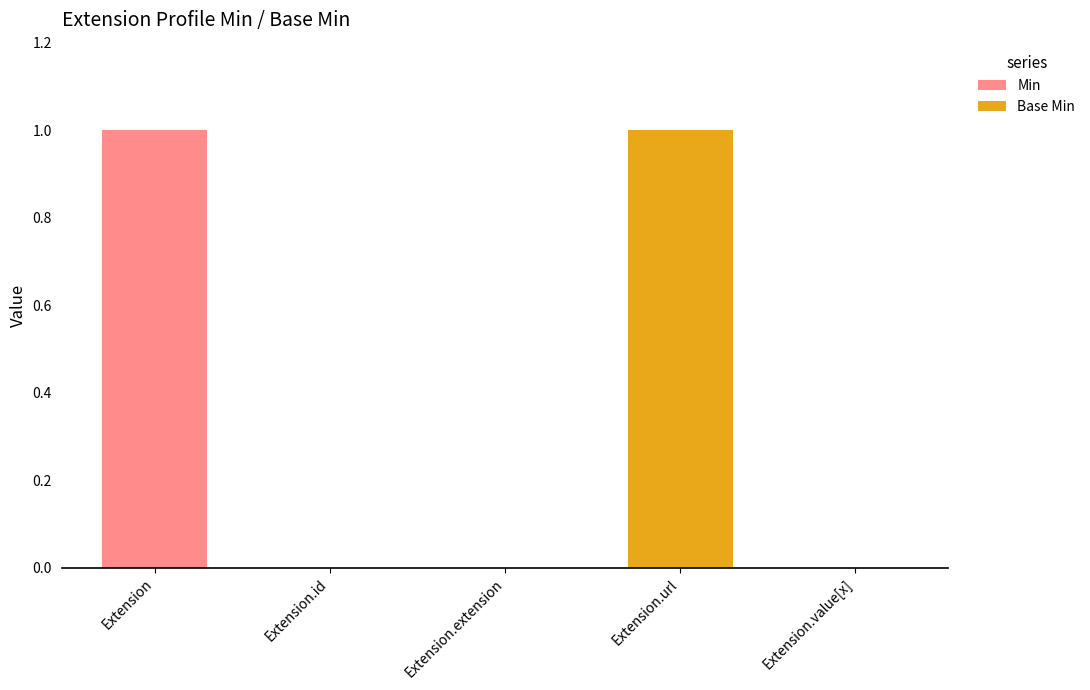

At which label does Min reach its peak?

Extension